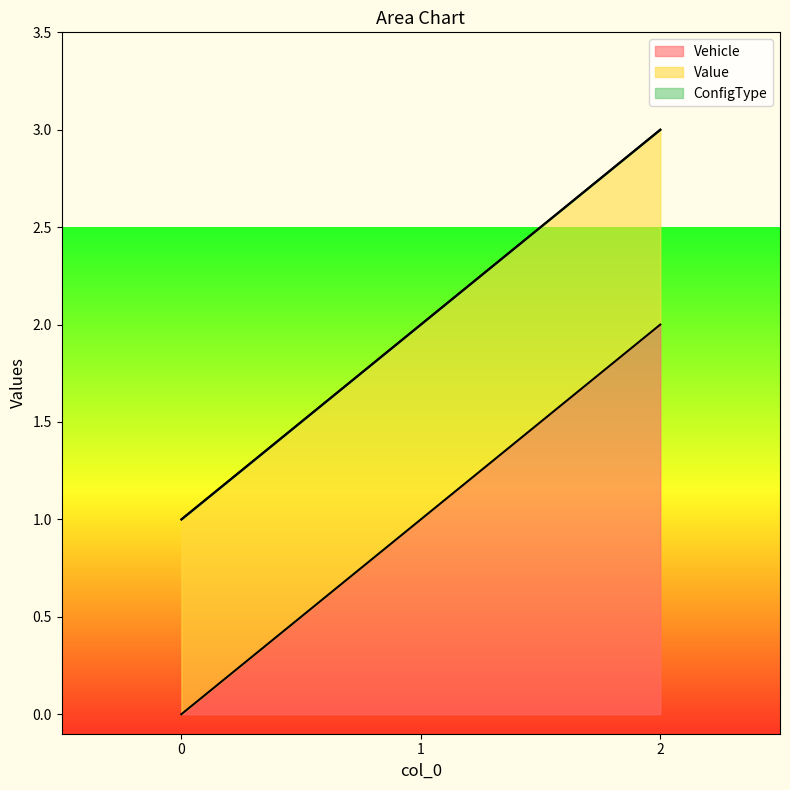

The value of Vehicle at 0 is 0. True or false?

True